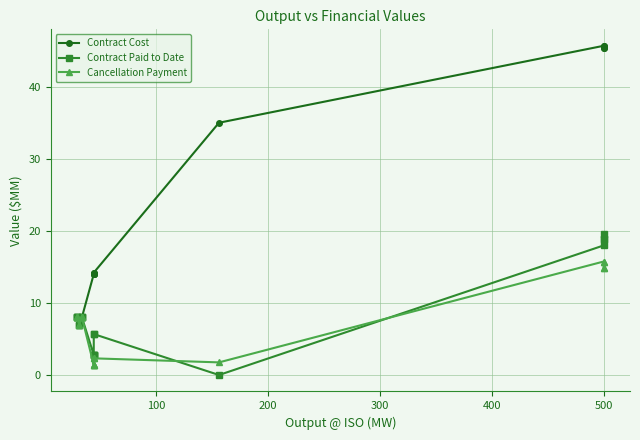

What is the value of the Cancellation Payment point at the 15th from the left?

2.3